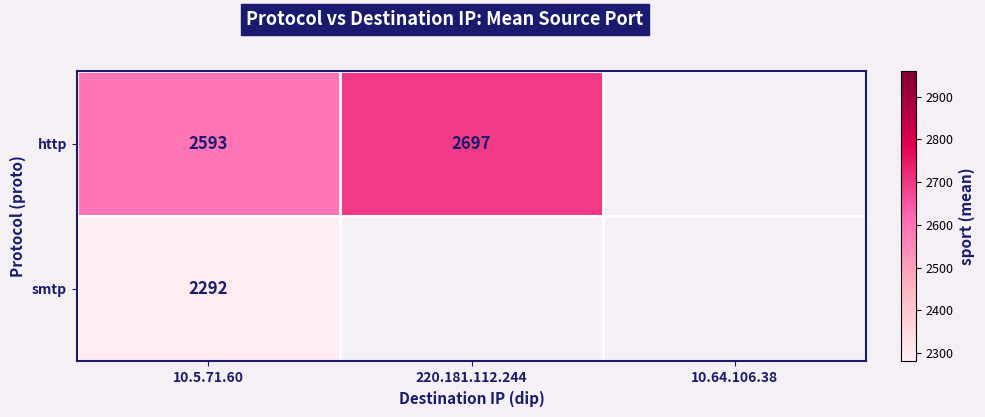

What is the minimum value shown in the chart?

2292.0